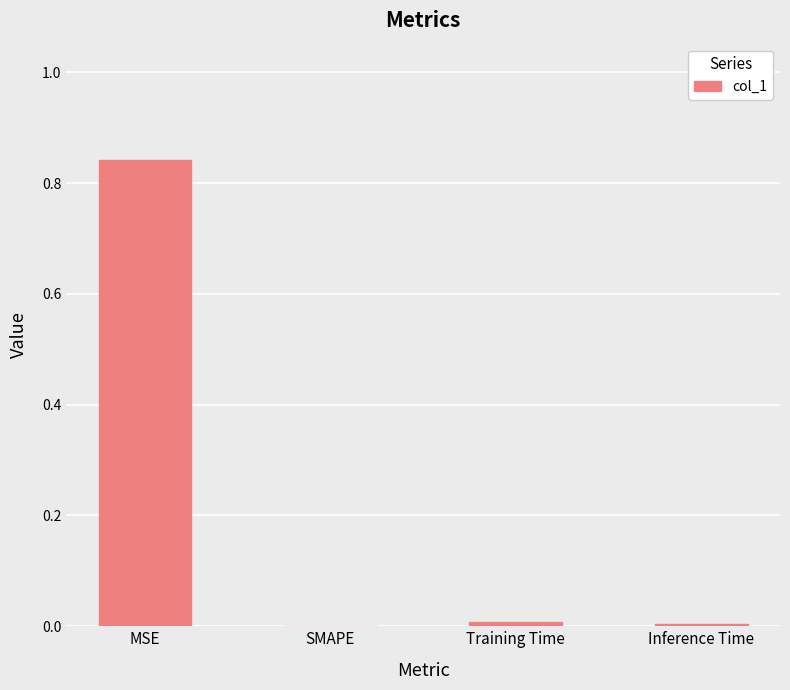

The chart shows a value of 0.0 at SMAPE. True or false?

True